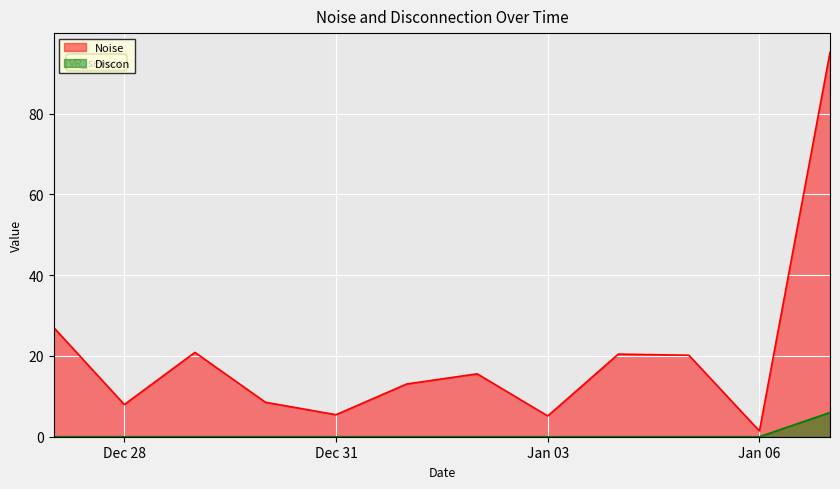

What is the total value across all series at 2025-01-01?

13.0